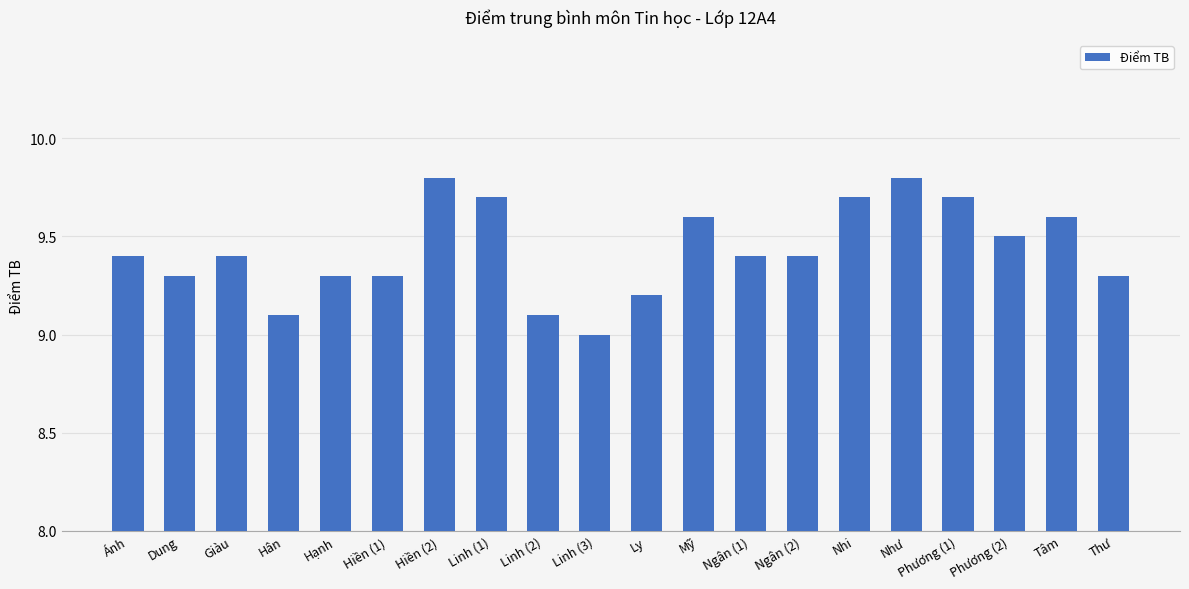

Is it true that the value at Hạnh is 3.4?

False